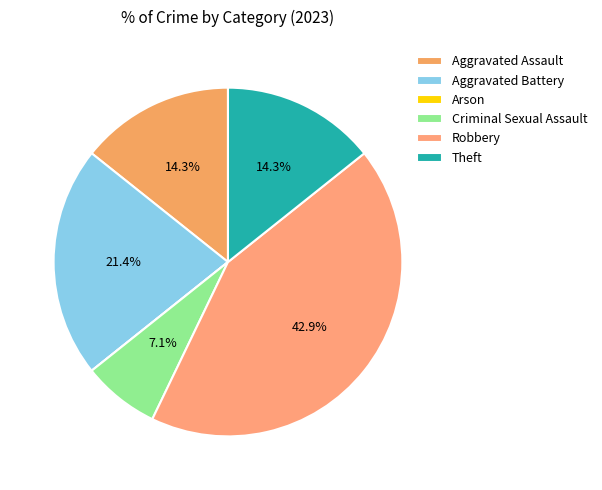

What percentage is the Aggravated Battery slice, to the nearest percent?

21%